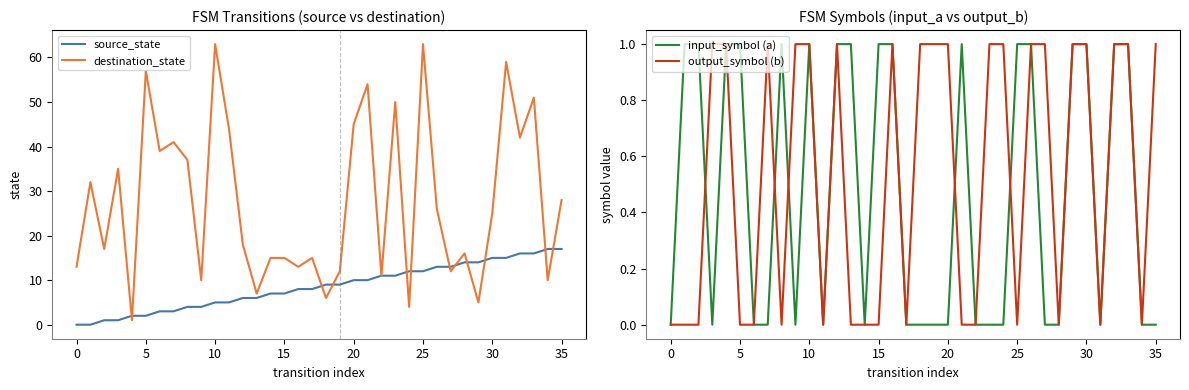

True or false: input_symbol (a) has a value of 0 at 27.

True